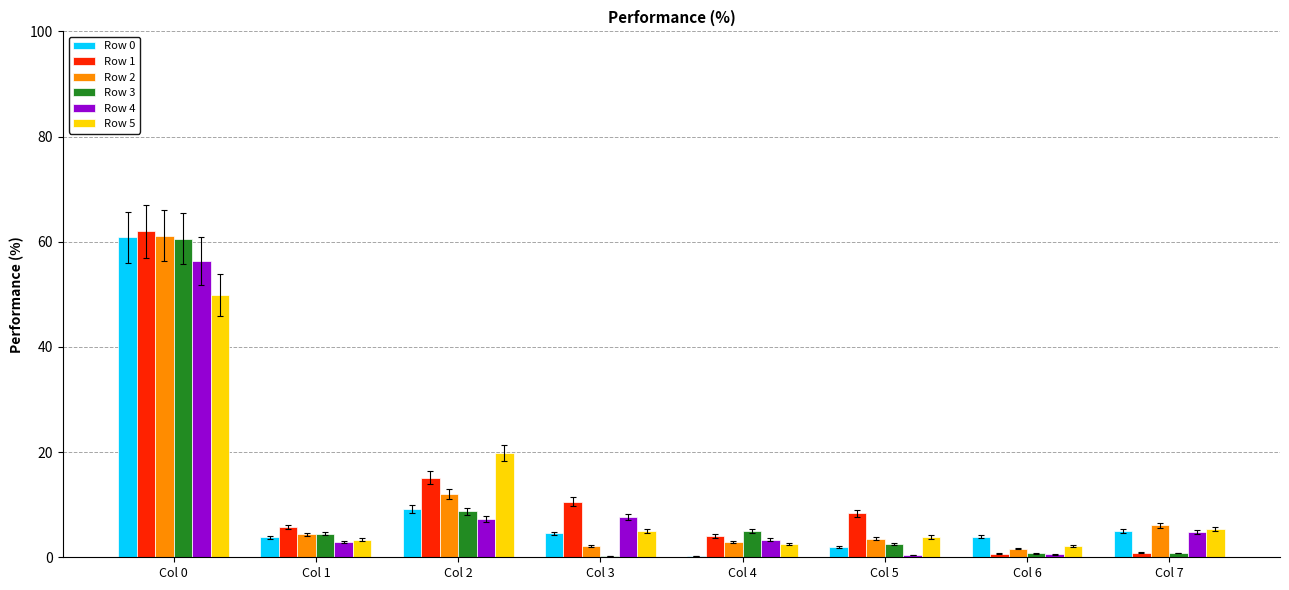

What are all the series names shown in the legend?

Row 0, Row 1, Row 2, Row 3, Row 4, Row 5